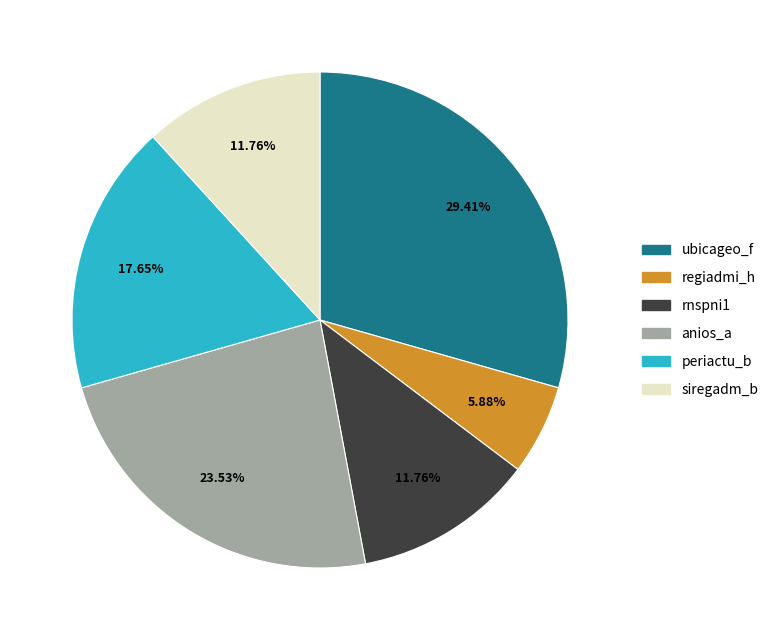

To the nearest percent, what percentage of the pie is anios_a?

24%